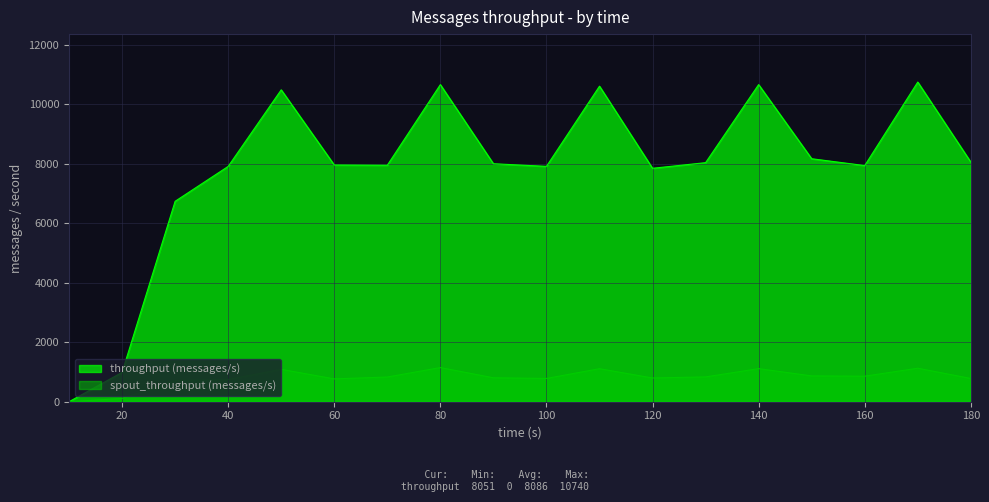

What value does the spout_throughput (messages/s) series have at 80?

1148